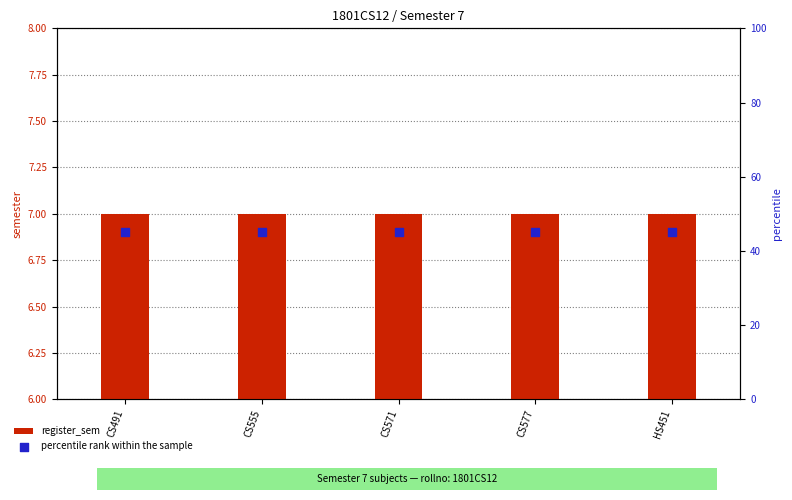

Which series contains the lowest Y value?

register_sem